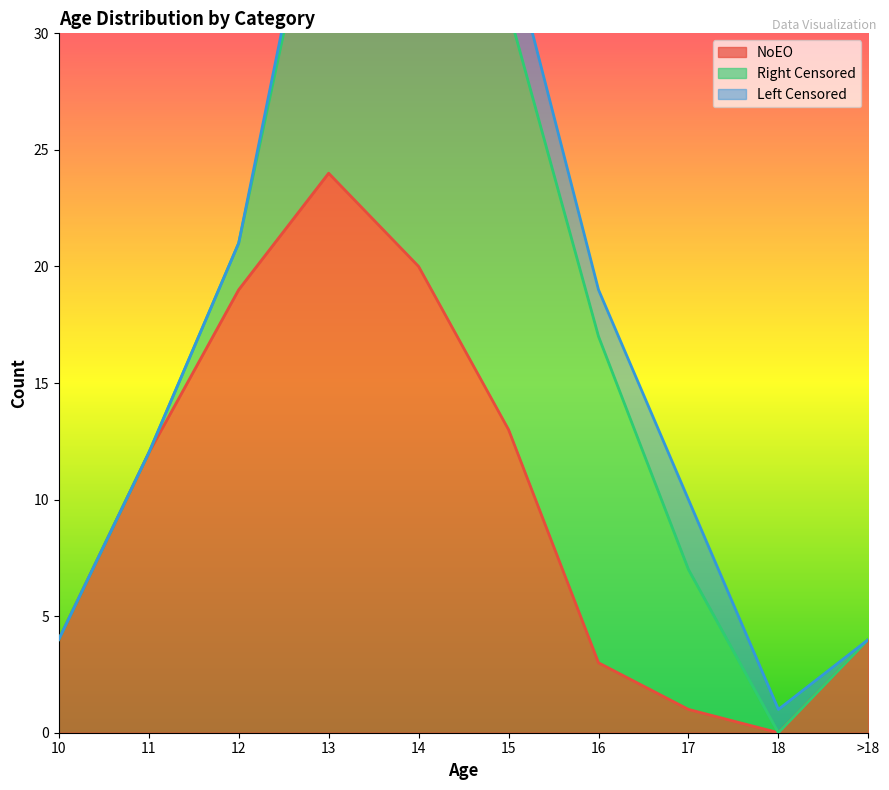

What is the label of the 7th point from the left?

16